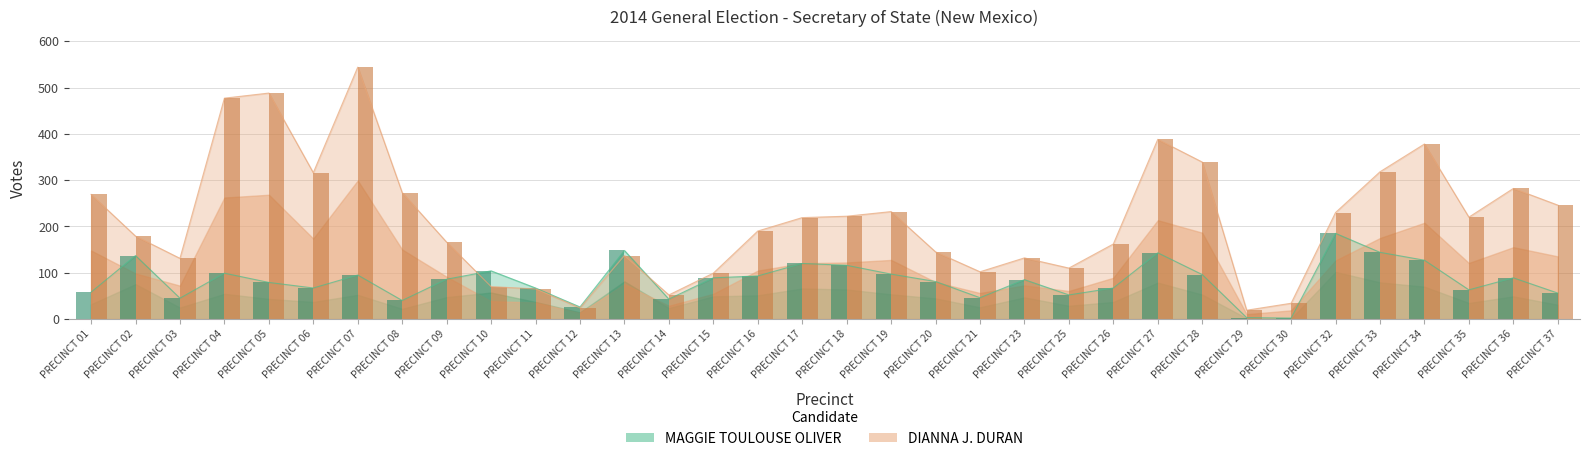

What are all the series names shown in the legend?

MAGGIE TOULOUSE OLIVER, DIANNA J. DURAN